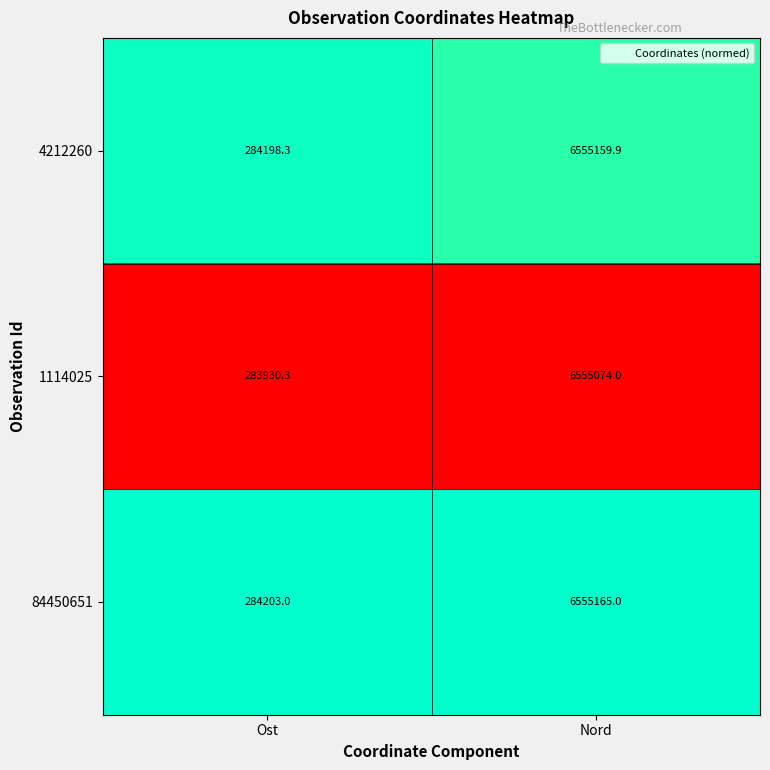

Between Ost and Nord, which series saw the biggest shift?

1114025